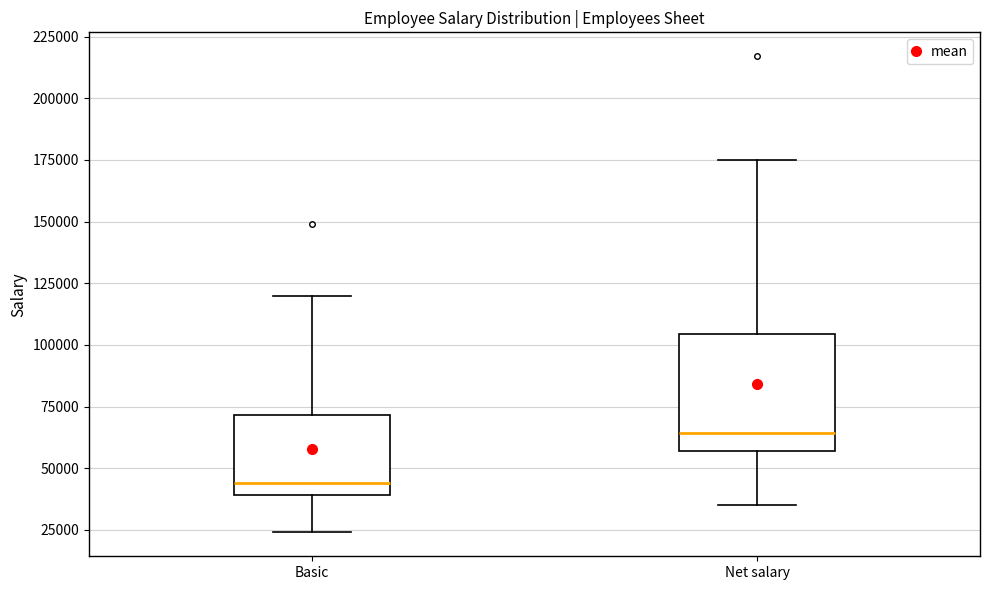

Where is the lower edge of the box for Net salary on the y-axis? The values are not printed on the chart, so give them approximately, as read against the axis.

55000